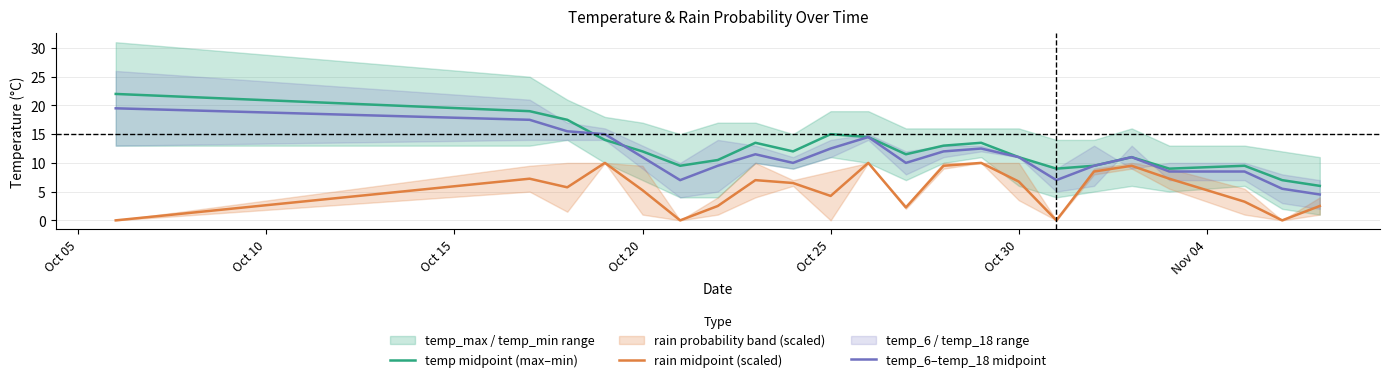

Reading left to right, list all the values displayed in this chart.

temp midpoint (max–min): 22.0	19.0	17.5	14.0	12.0	9.5	10.5	13.5	12.0	15.0	14.5	11.5	13.0	13.5	11.0	9.0	9.5	11.0	9.0	9.5	7.0	6.0
rain midpoint (scaled): 0.0	7.2	5.8	10.0	5.2	0.0	2.5	7.0	6.5	4.2	10.0	2.2	9.5	10.0	6.8	0.0	8.5	9.5	7.2	3.2	0.0	2.5
temp_6–temp_18 midpoint: 19.5	17.5	15.5	15.0	11.0	7.0	9.5	11.5	10.0	12.5	14.5	10.0	12.0	12.5	11.0	7.0	9.5	11.0	8.5	8.5	5.5	4.5